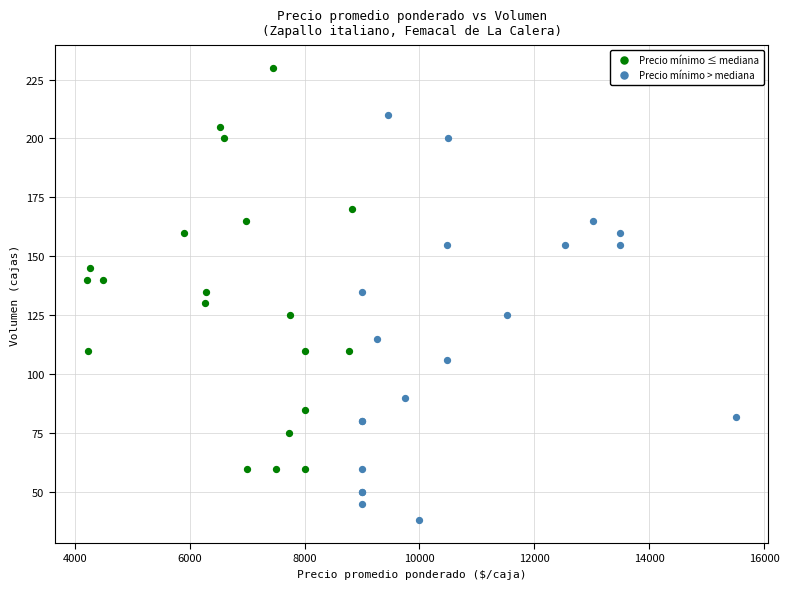

Which series reaches the minimum Y coordinate?

Precio mínimo > mediana